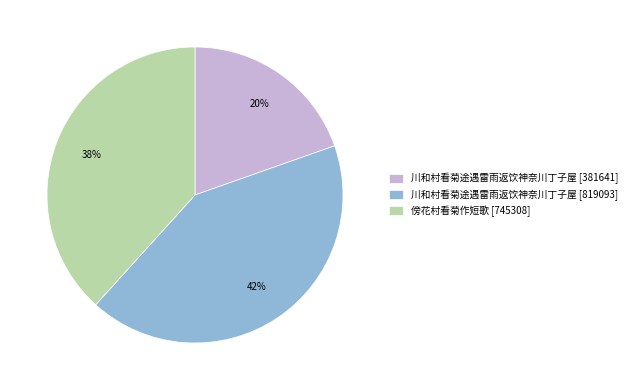

Which slice is the largest?

川和村看菊途遇雷雨返饮神奈川丁子屋 [819093]